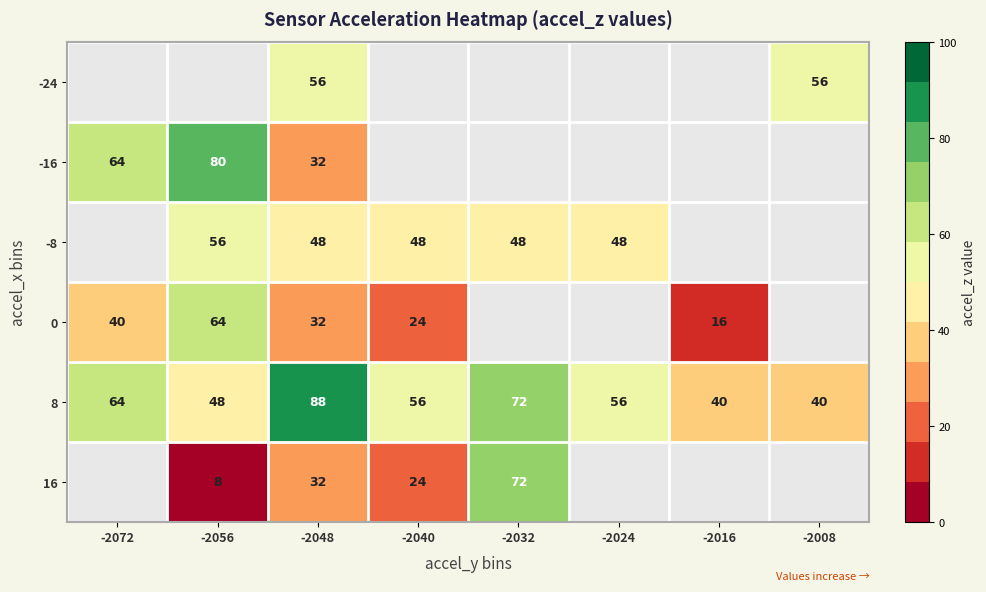

True or false: 8 has a value of 92.1 at -2040.

False